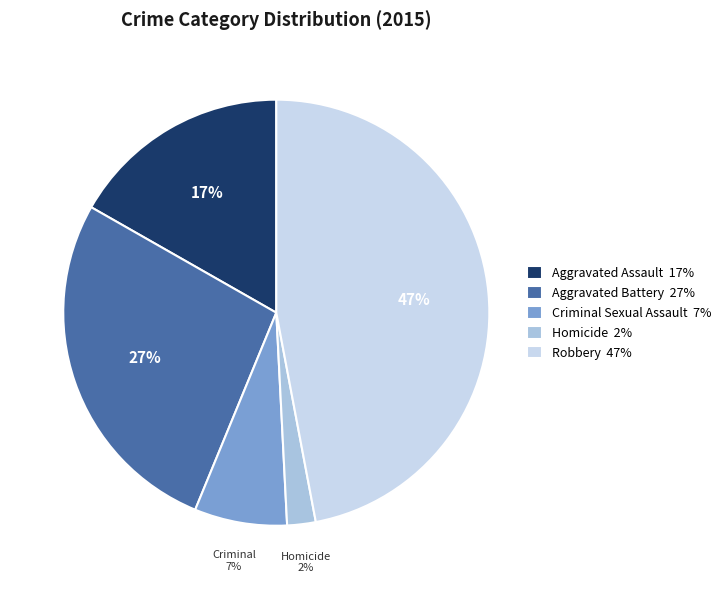

Between Aggravated Battery 27% and Criminal Sexual Assault 7%, which is larger?

Aggravated Battery 27%